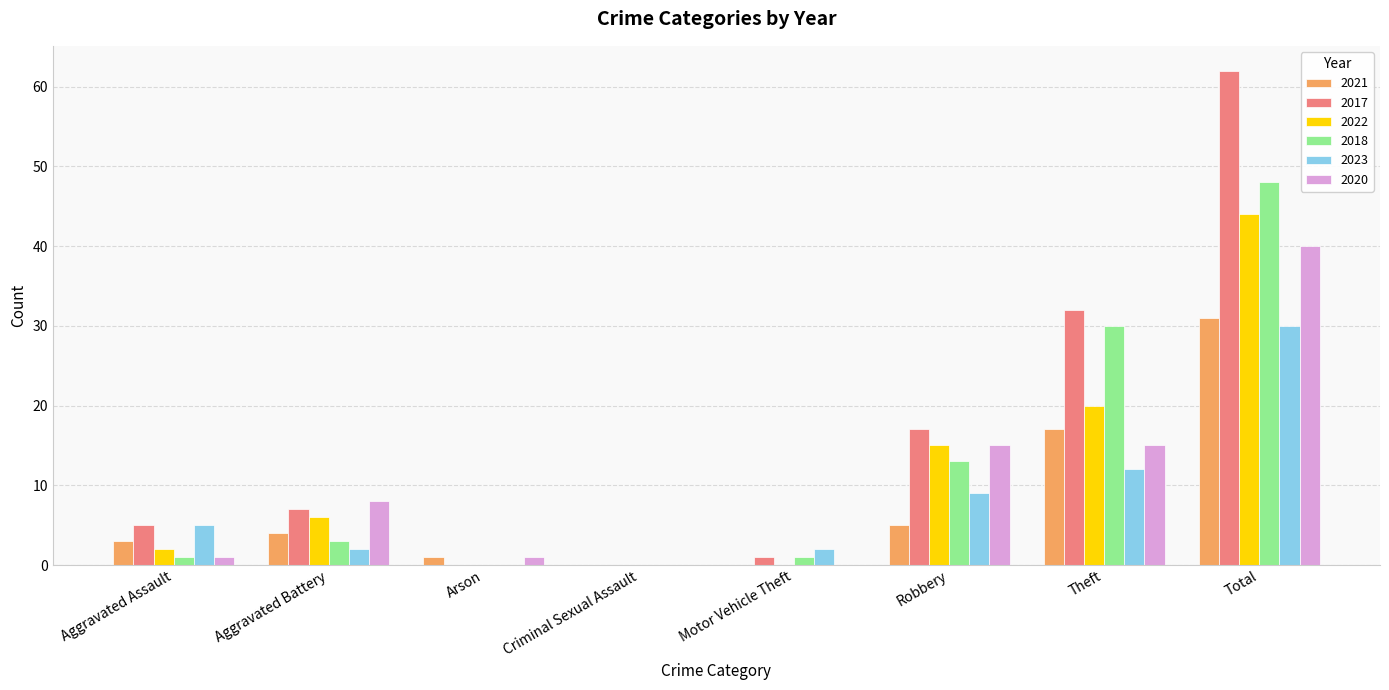

Are the bars grouped side by side (vs. stacked)?

Yes